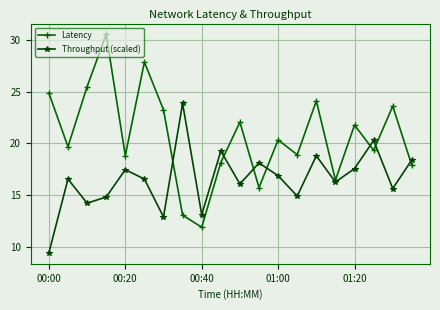

What is the value of the Throughput (scaled) point at the 4th from the left?

14.8